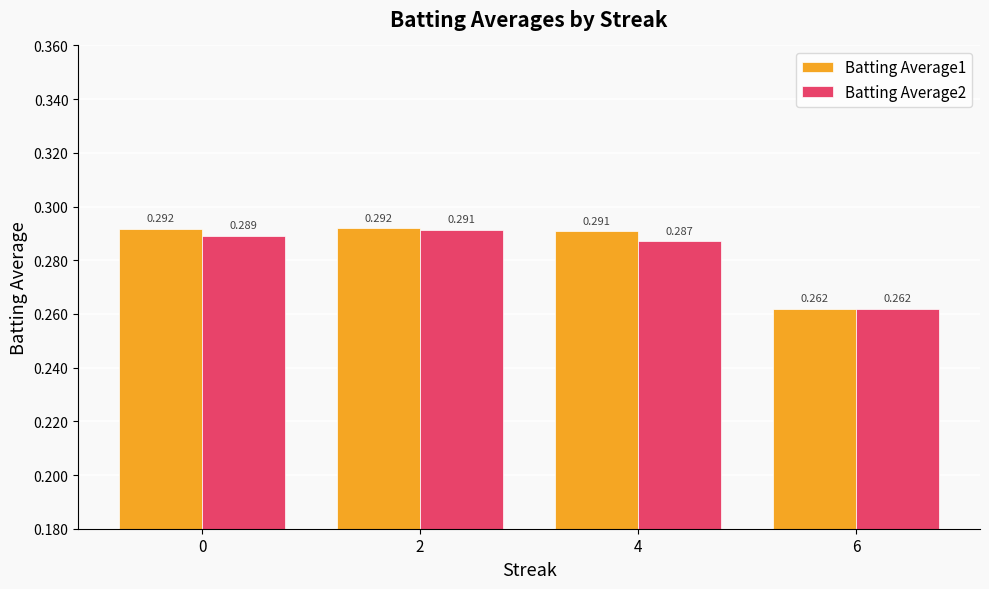

Between 4 and 6, which series saw the biggest shift?

Batting Average1